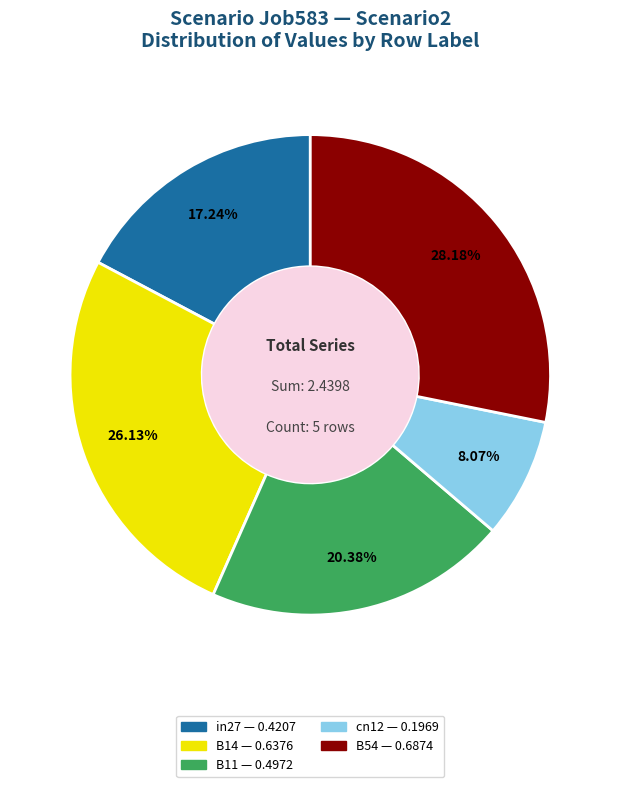

What percentage is the B54 slice, to the nearest percent?

28%